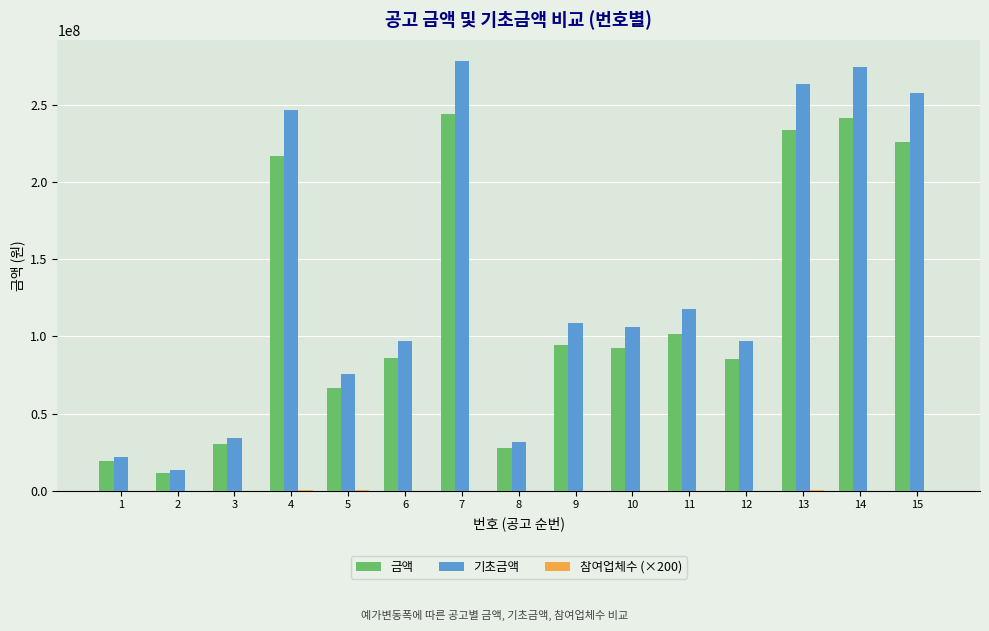

Which series has the largest total across all categories?

기초금액